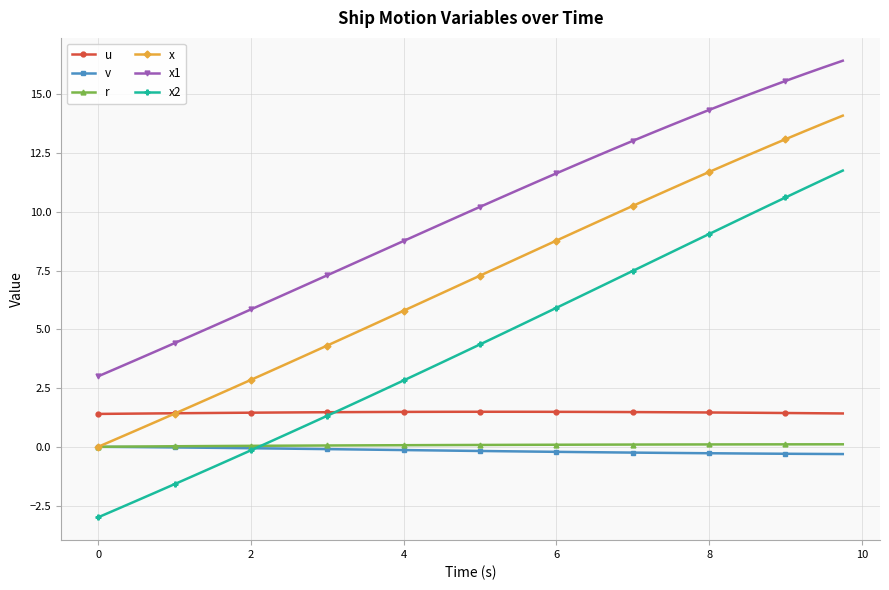

What is the value of the x2 point at the 17th from the left?

2.8